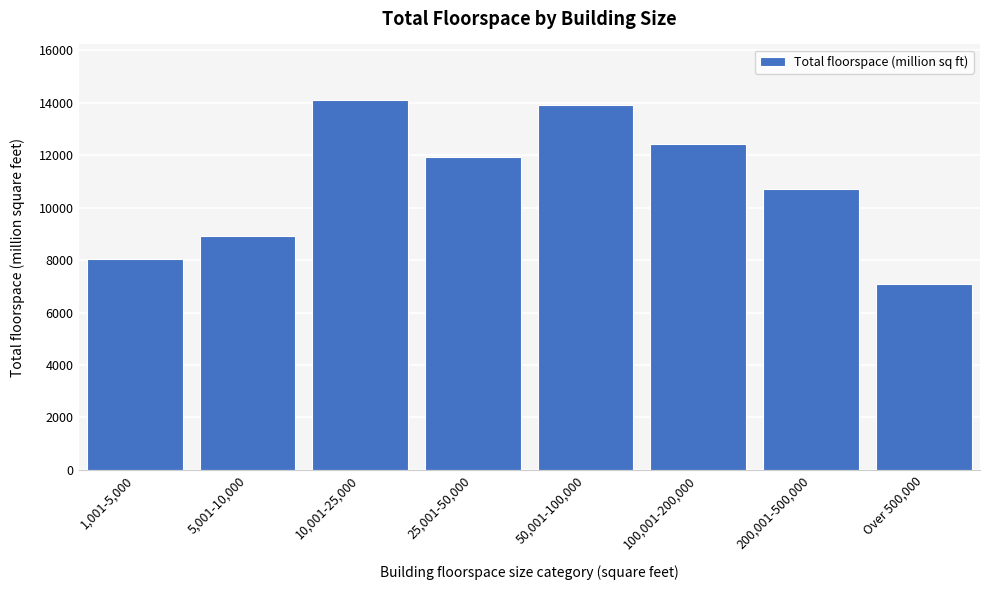

Reading left to right, list all the values displayed in this chart.

8041	8900	14105	11917	13918	12415	10724	7074